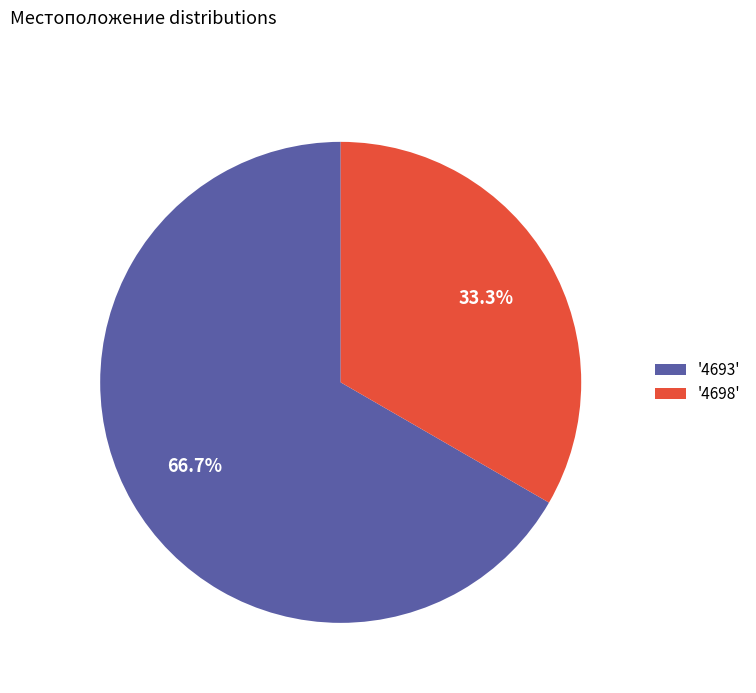

Which has a higher value, '4698' or '4693'?

'4693'